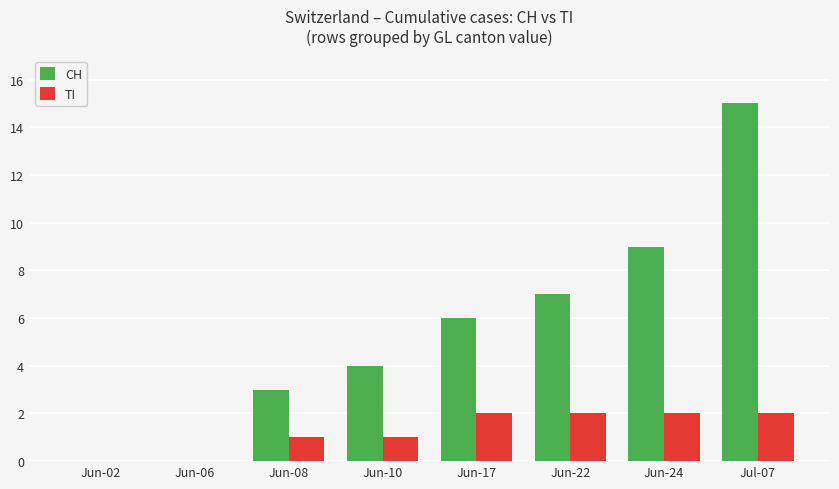

Is it true that TI equals 2 at Jul-07?

True